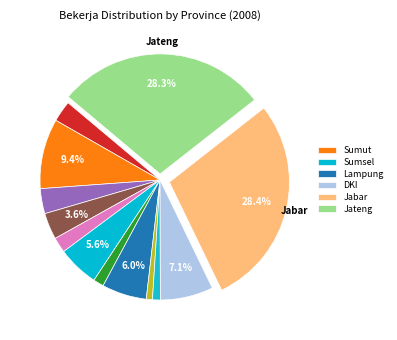

Count the number of slices in the pie.

13